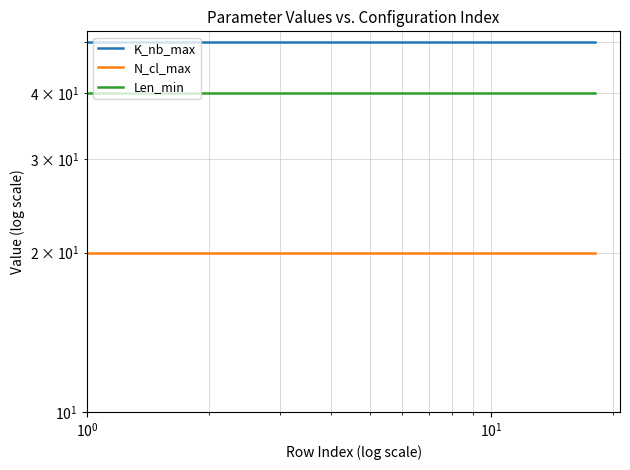

Rank the series by their average value, from highest to lowest.

K_nb_max, Len_min, N_cl_max